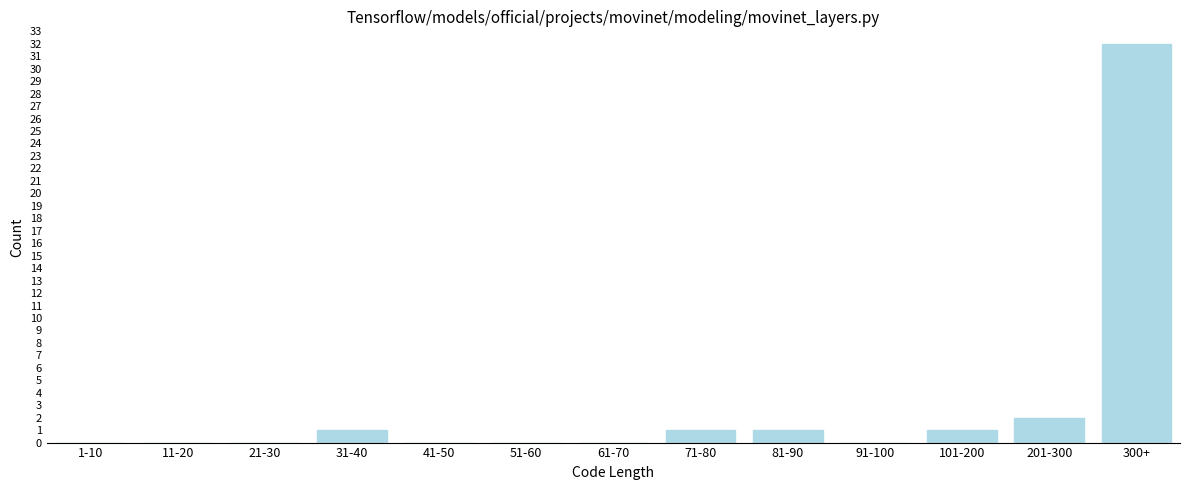

Reading left to right, transcribe all the data shown in this chart.

1-10=0	11-20=0	21-30=0	31-40=1	41-50=0	51-60=0	61-70=0	71-80=1	81-90=1	91-100=0	101-200=1	201-300=2	300+=32